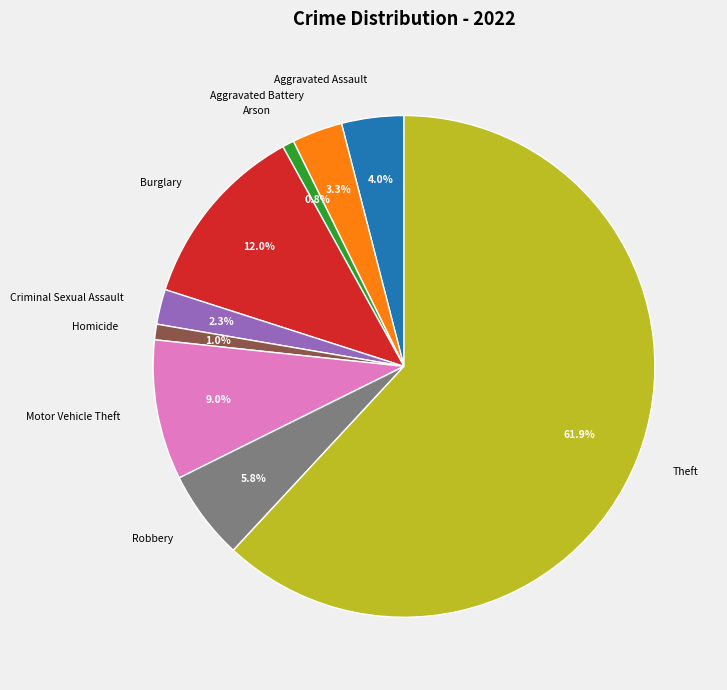

Is it true that Burglary is 12% of the pie?

True